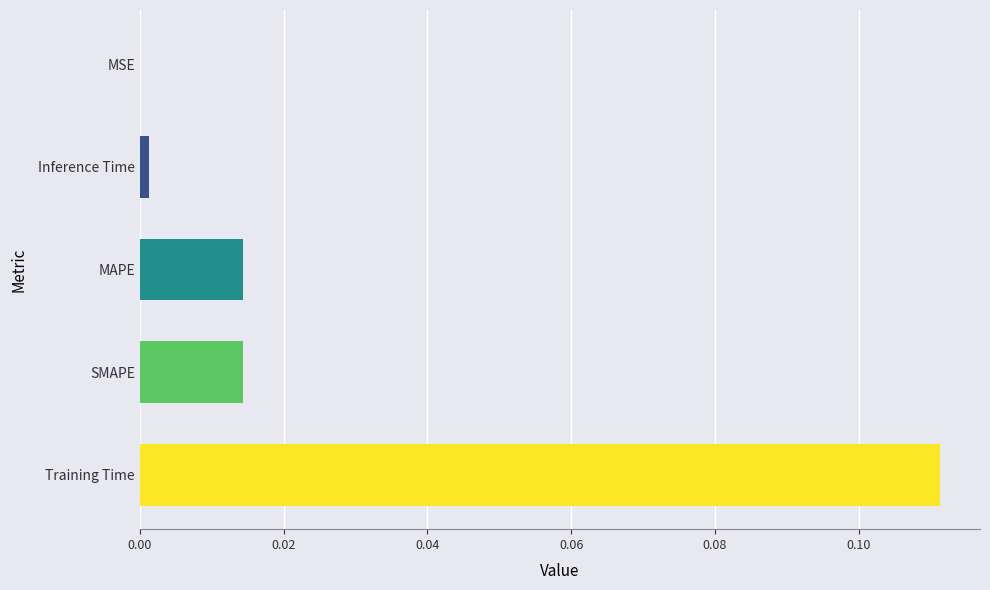

Are the bars grouped side by side (vs. stacked)?

No